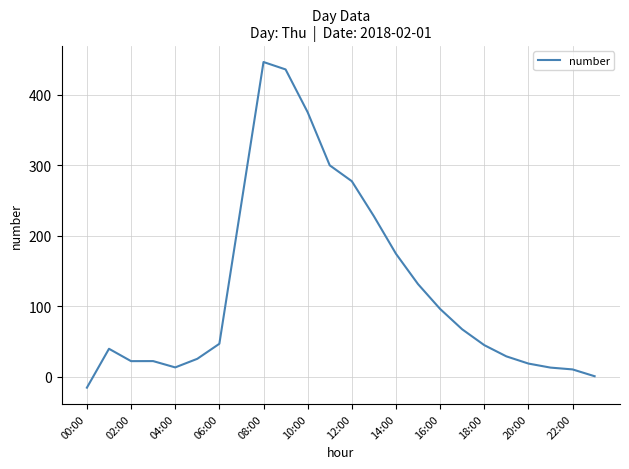

What is the greatest value displayed?

446.6